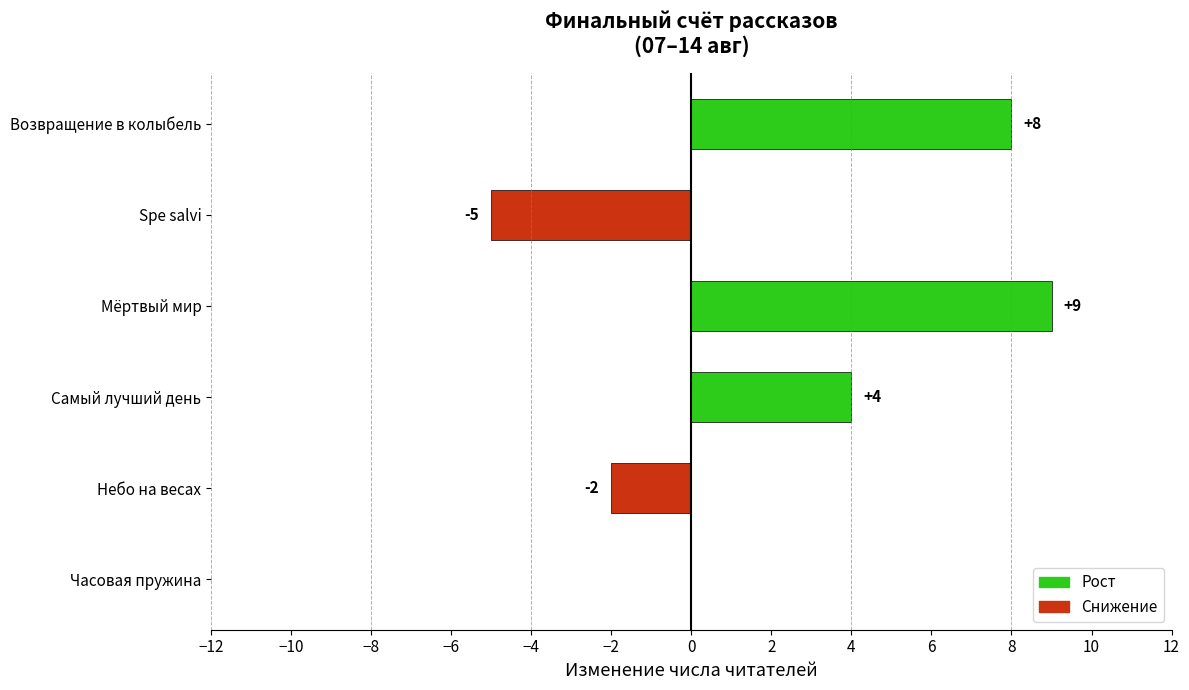

The value at Мёртвый мир is 9. True or false?

True